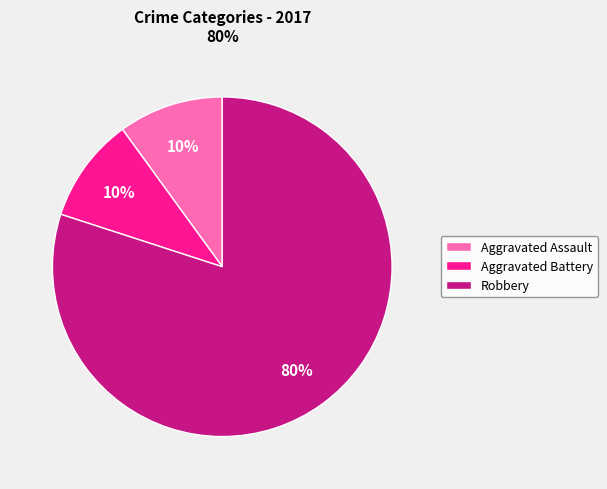

True or false: Aggravated Battery accounts for 10% of the total.

True